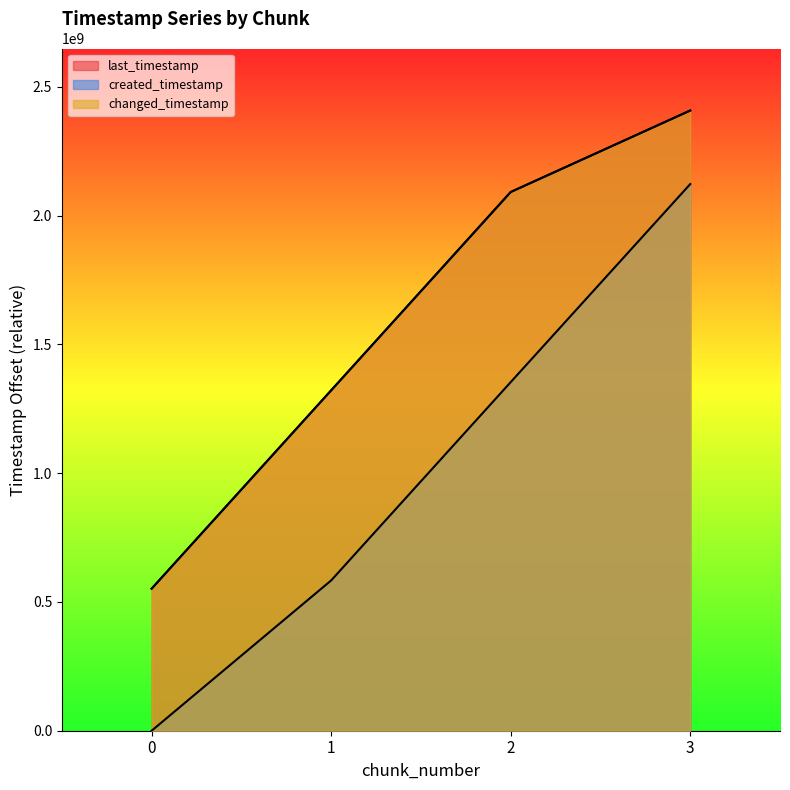

Reading right to left, what are all the values shown in this chart?

last_timestamp: 3=2408280731	2=2091888786	1=1321763011	0=551669992
created_timestamp: 3=2122662180	2=1353617312	1=583624667	0=0
changed_timestamp: 3=2408280731	2=2091888786	1=1321763011	0=551669992